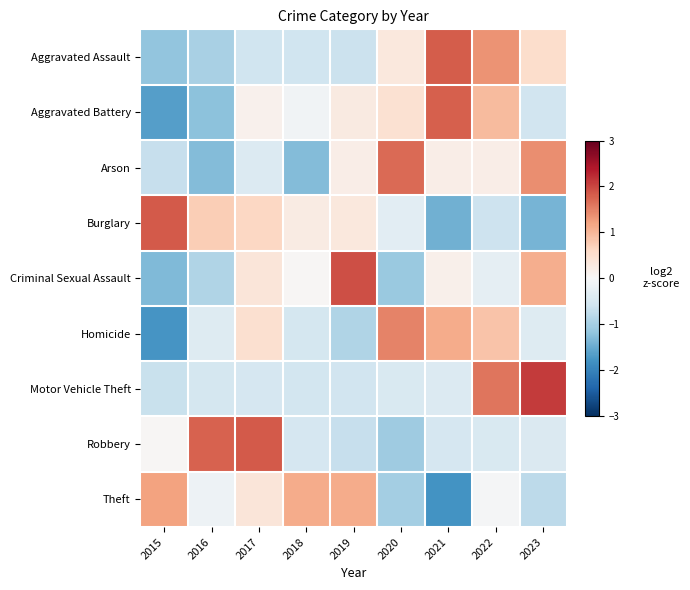

At which category is the sum across all series the highest?

2022